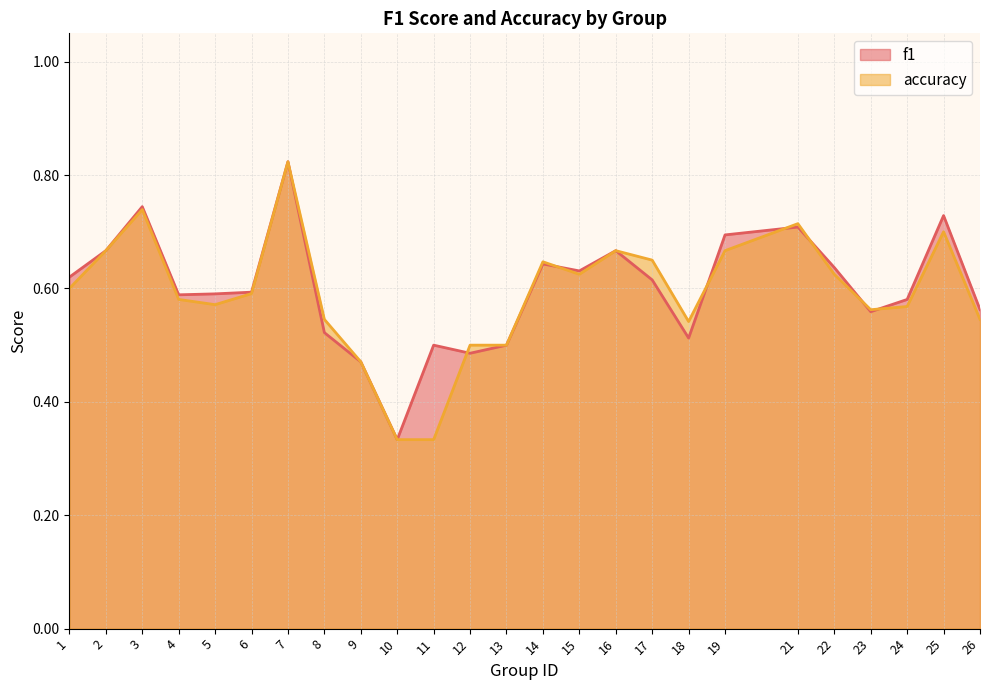

Count the f1 values in the range 0 to 1.

25